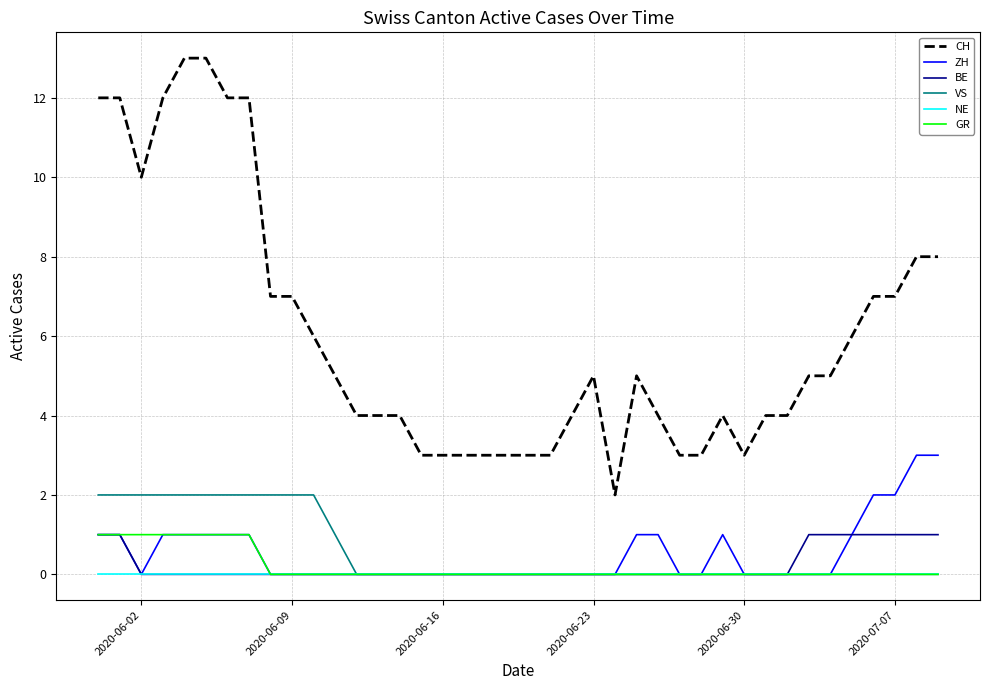

True or false: NE and CH cross at least once.

False